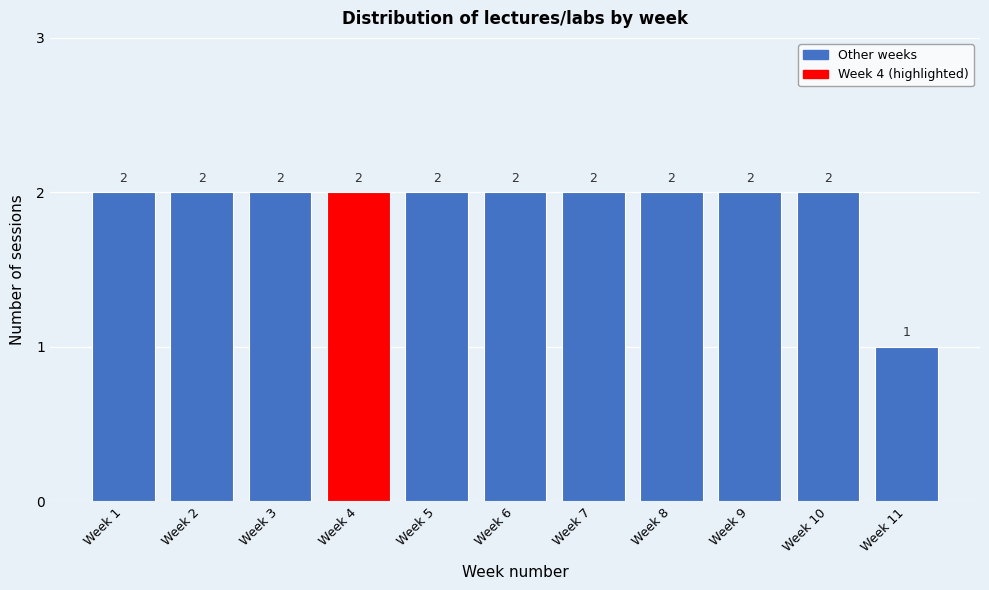

Reading right to left, what are all the values shown in this chart?

Week 11=1	Week 10=2	Week 9=2	Week 8=2	Week 7=2	Week 6=2	Week 5=2	Week 4=2	Week 3=2	Week 2=2	Week 1=2